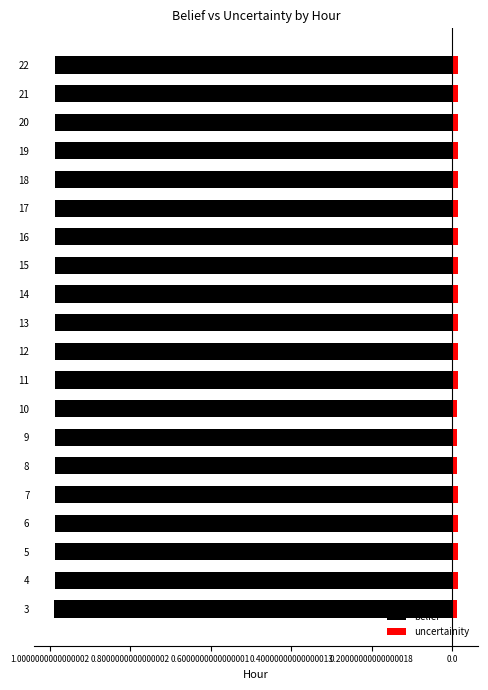

True or false: uncertainity has a value of 0.0 at 20.

True